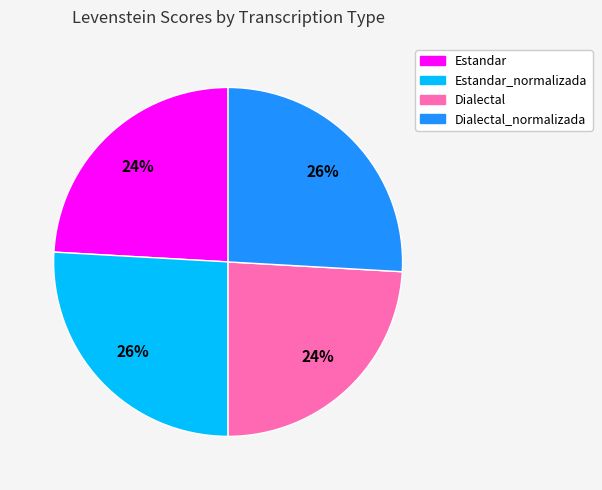

Is it true that Dialectal_normalizada is 11% of the pie?

False